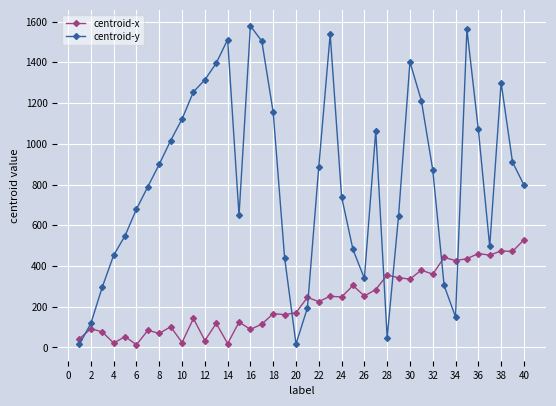

Which series ends up on top after the final intersection of centroid-x and centroid-y?

centroid-y